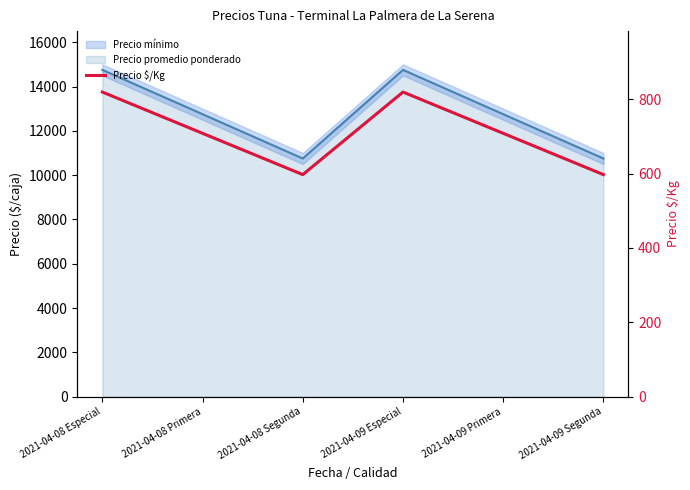

What is the smallest value displayed?

597